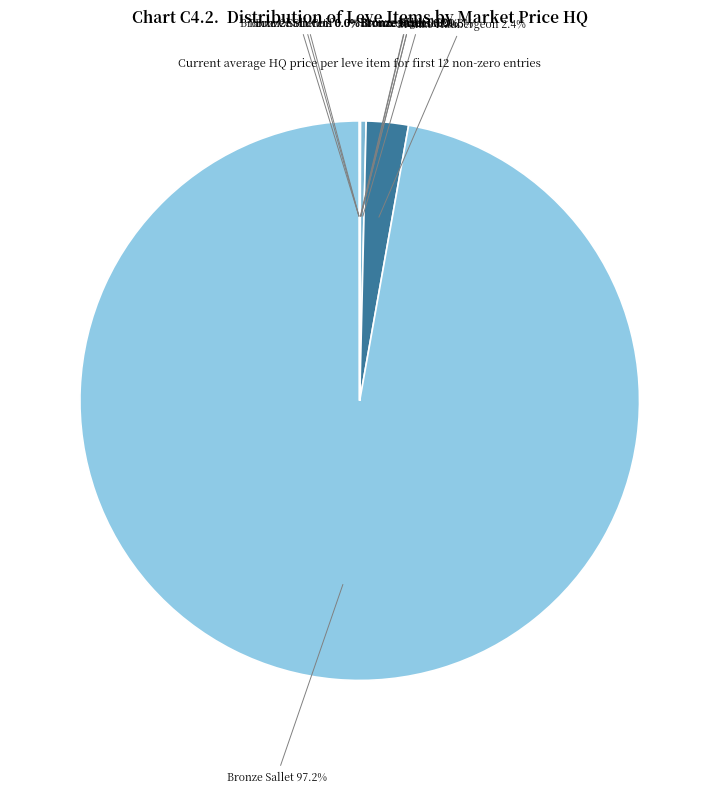

What is the majority slice?

Bronze Sallet